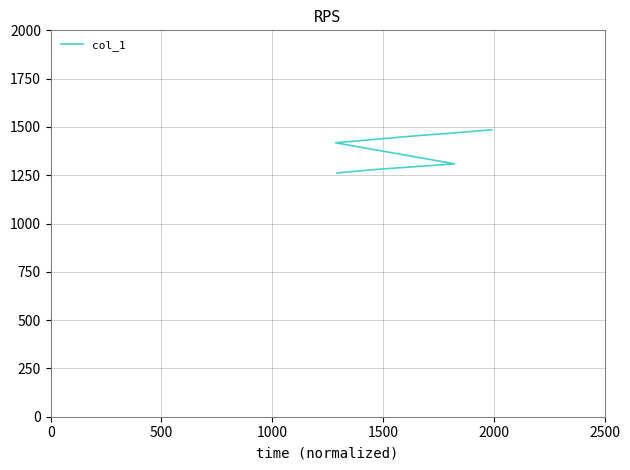

What is the sum of all values?

12404